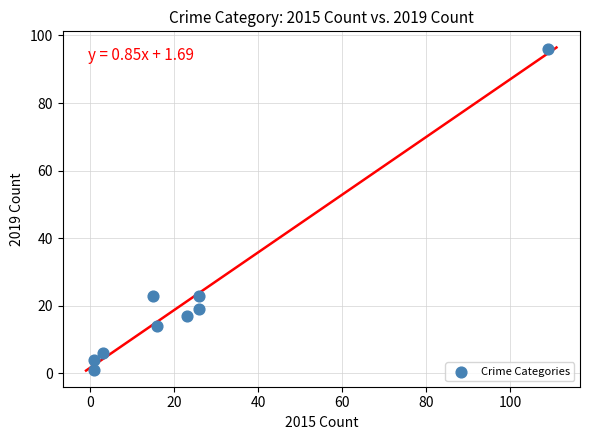

What is the range of Y values (max minus min)?

95